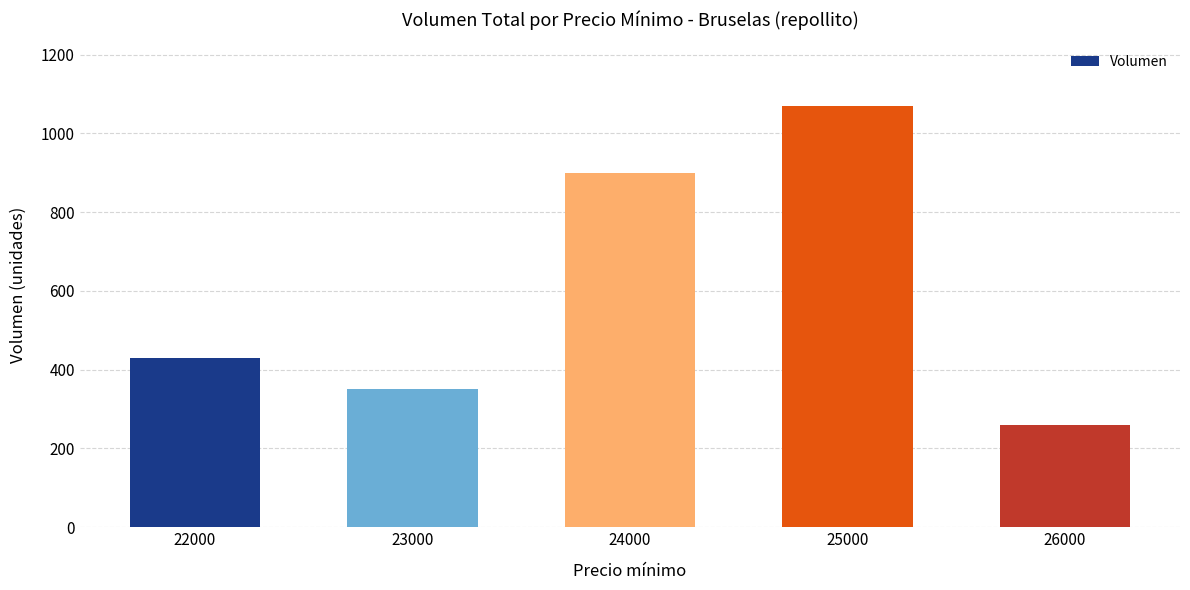

What is the value of the 5th bar from the left?

260